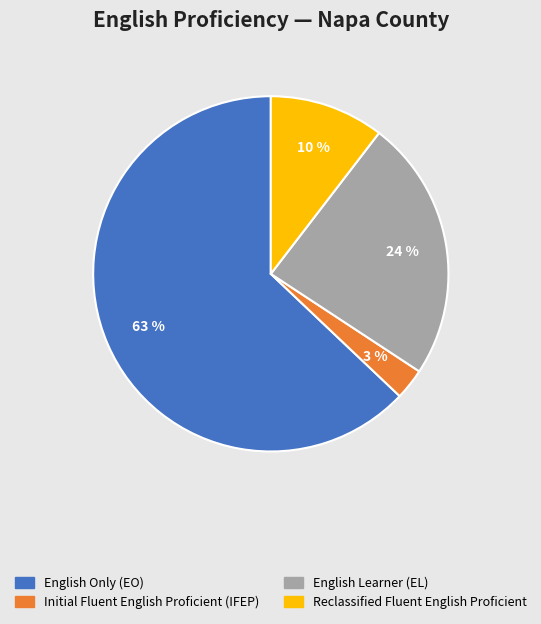

Combined, do Initial Fluent English Proficient (IFEP) and English Learner (EL) account for over 50%?

No